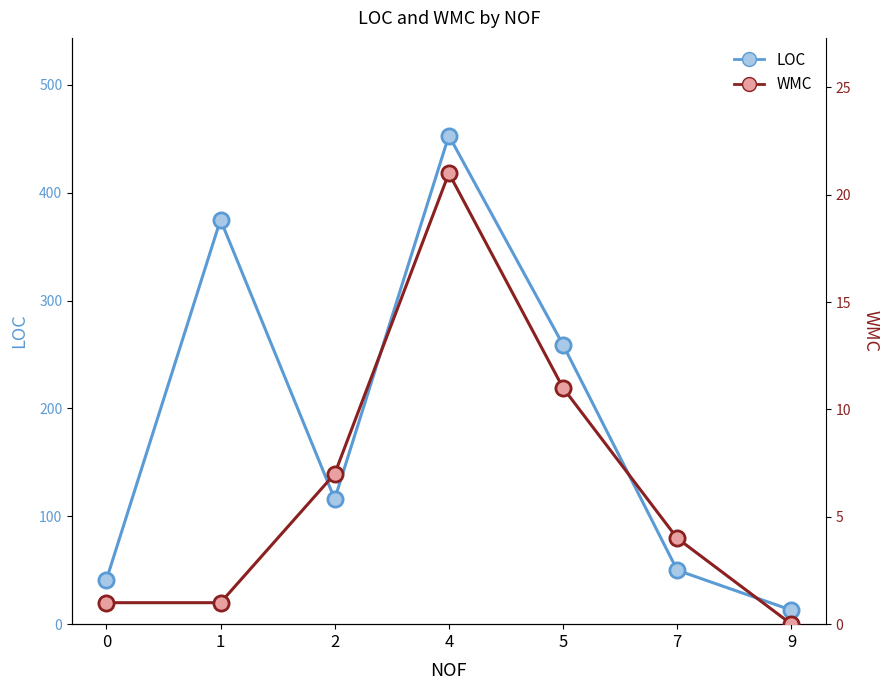

Is the value of WMC at 4 greater than the value of LOC at 7?

No